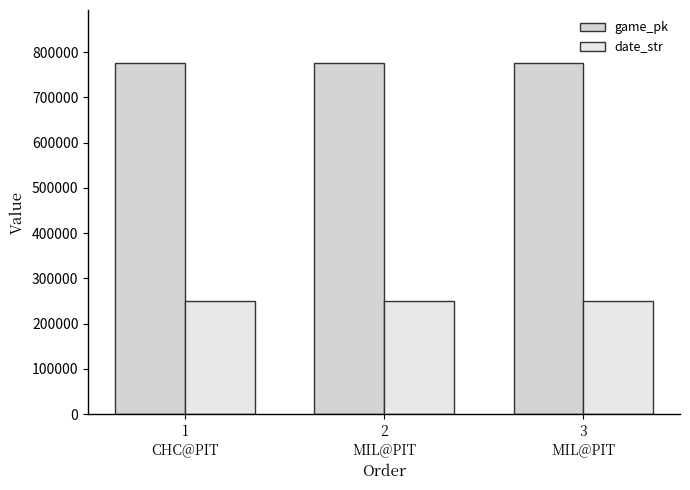

At which label is game_pk closest to 776379?

2
MIL@PIT